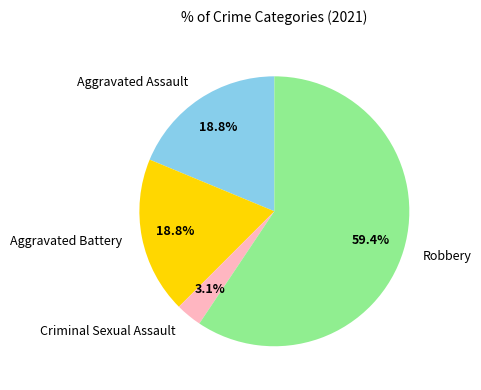

To the nearest percent, what is the difference between the largest and smallest slice percentages?

56%